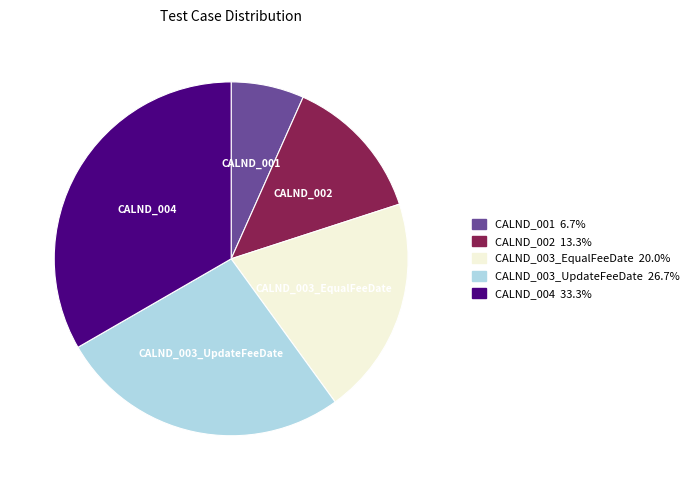

Is there any slice that represents more than half of the pie?

No